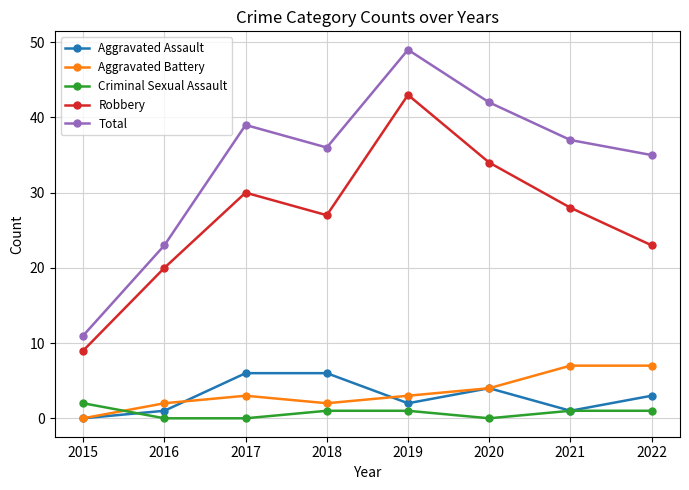

Rank the series at 2018 from lowest to highest value.

Criminal Sexual Assault, Aggravated Battery, Aggravated Assault, Robbery, Total